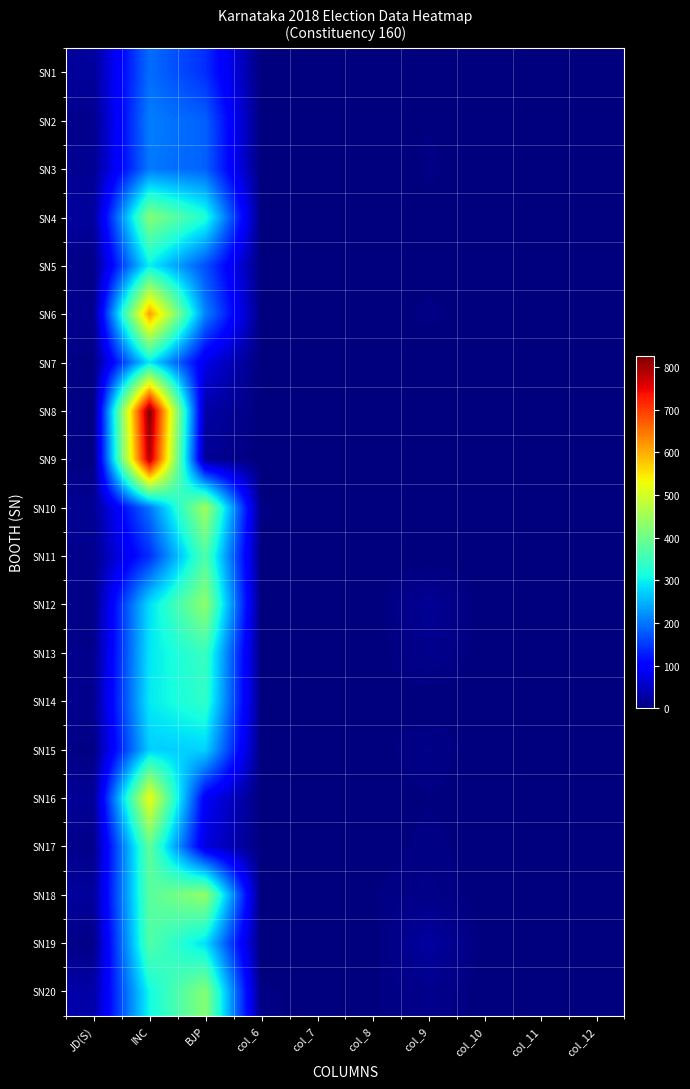

What is the spread (max minus min) of values at JD(S)?

26